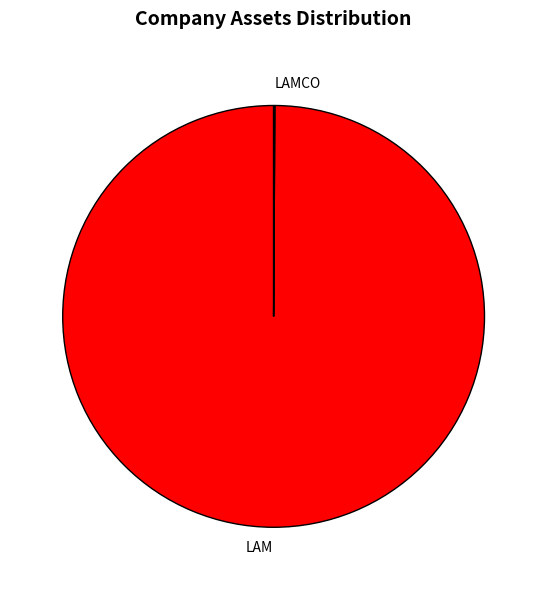

Is it true that LAM is 86% of the pie?

False